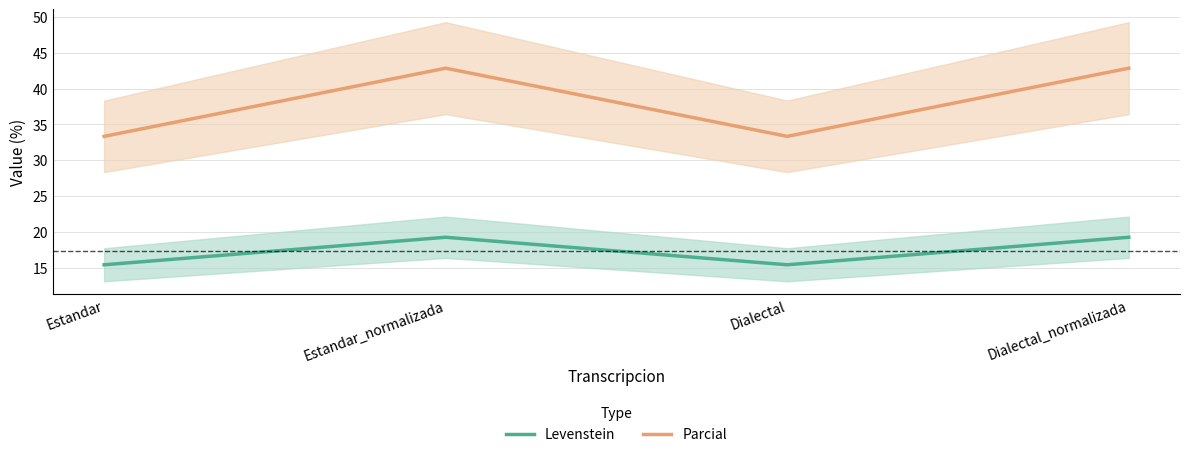

Reading right to left, extract all data points from this chart.

Levenstein: Dialectal_normalizada=19.2	Dialectal=15.4	Estandar_normalizada=19.2	Estandar=15.4
Parcial: Dialectal_normalizada=42.9	Dialectal=33.3	Estandar_normalizada=42.9	Estandar=33.3